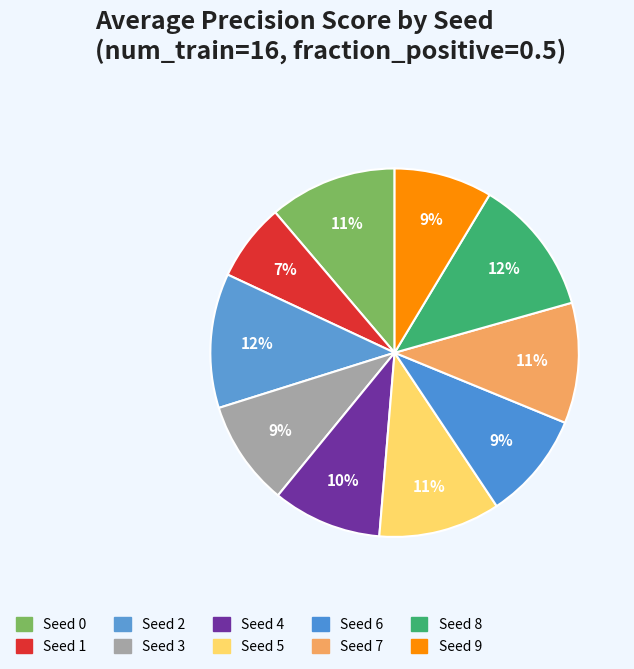

True or false: Seed 1 accounts for 7% of the total.

True